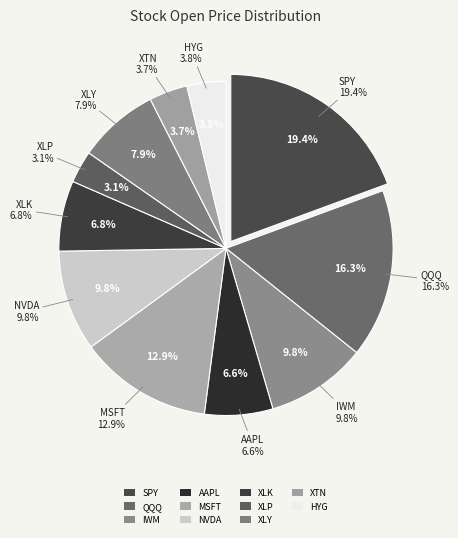

To the nearest percent, what is the difference between the XLP and SPY slice percentages?

16%